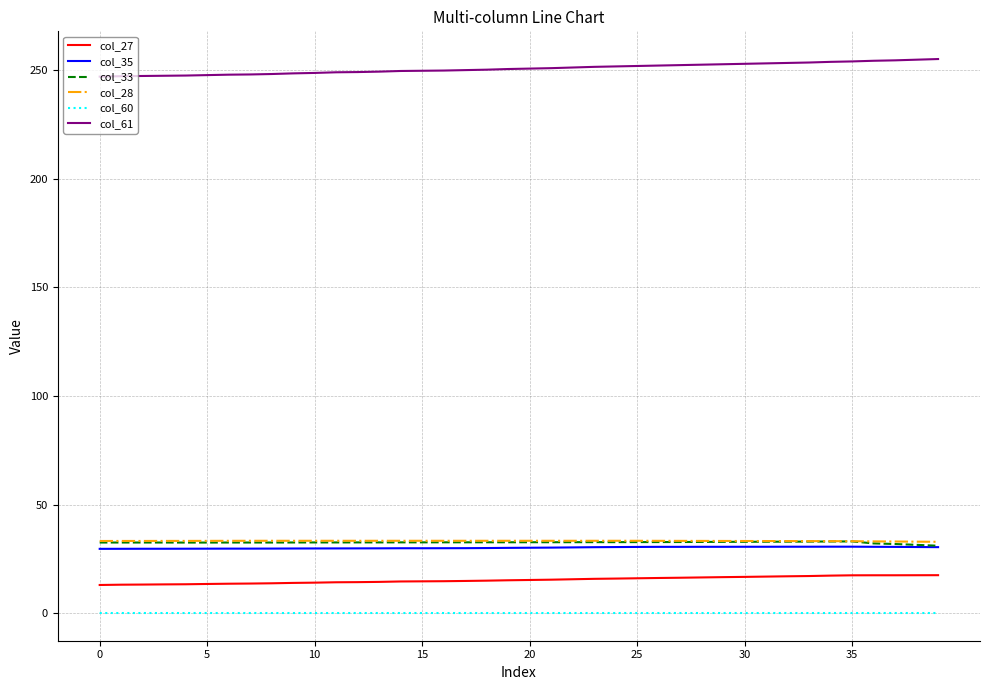

True or false: col_60 and col_35 intersect in this chart.

False